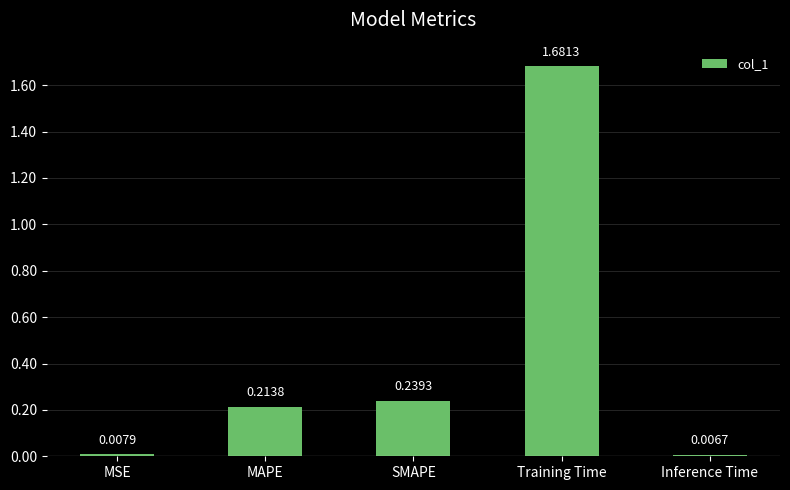

Is it true that the value at Training Time is 0.8?

False